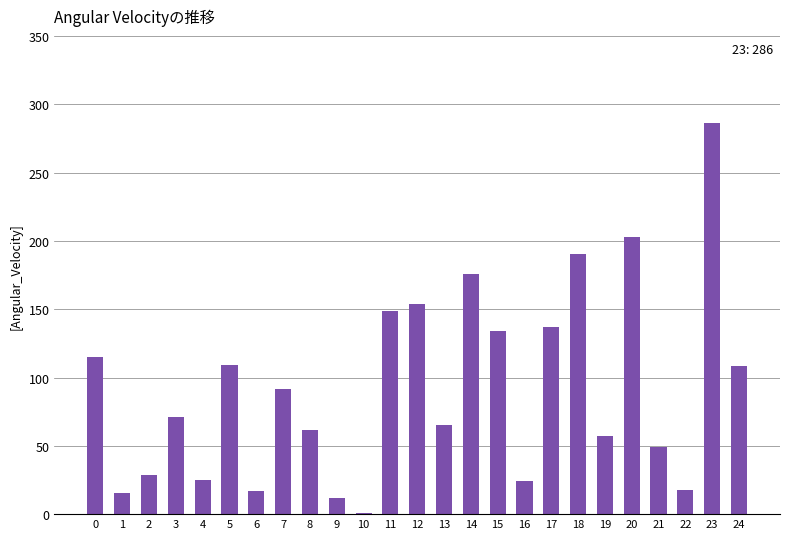

What is the average value?

92.0